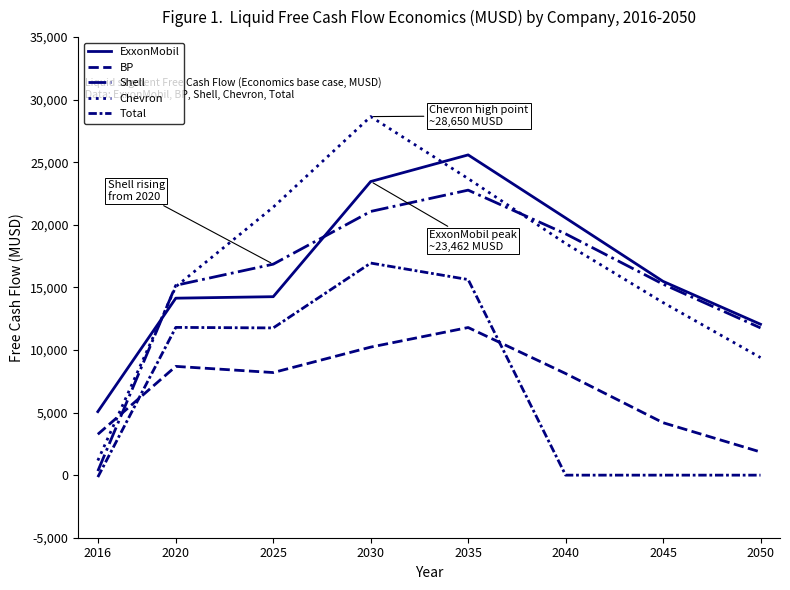

Which series ends up on top after the final intersection of Shell and BP?

Shell